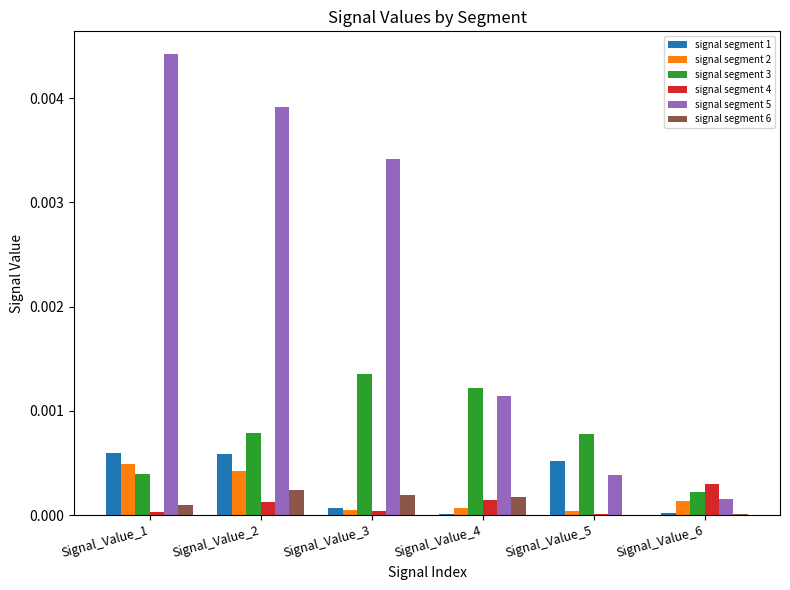

How many groups of bars are there?

6